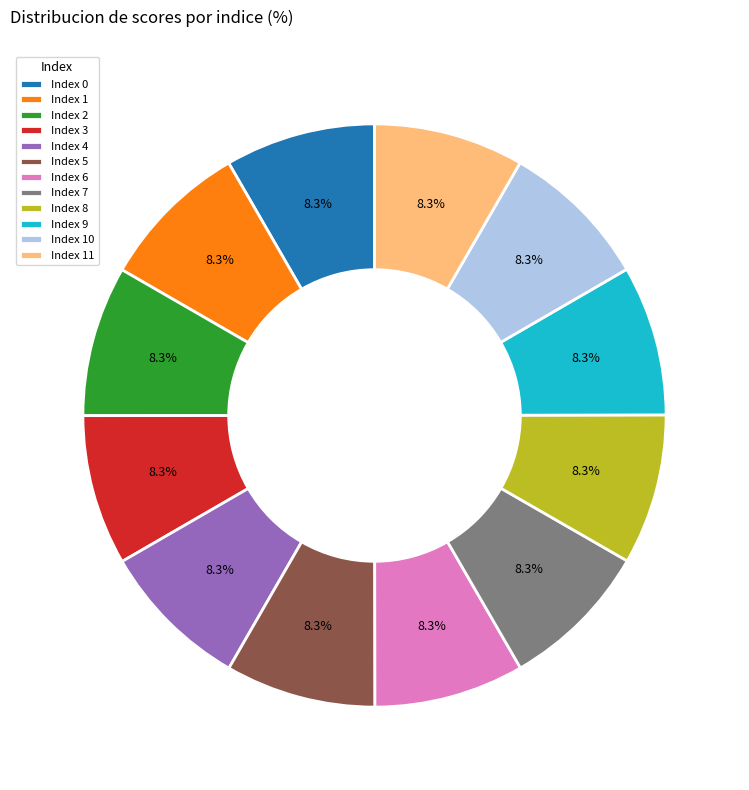

How many slices are in this pie chart?

12